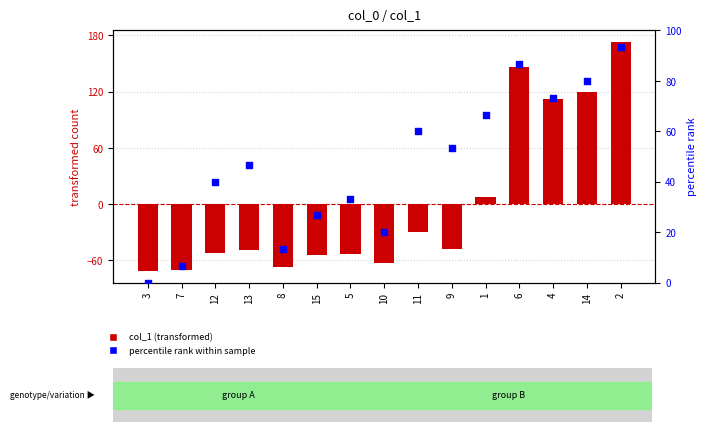

At how many categories does at least one series exceed 28?

10